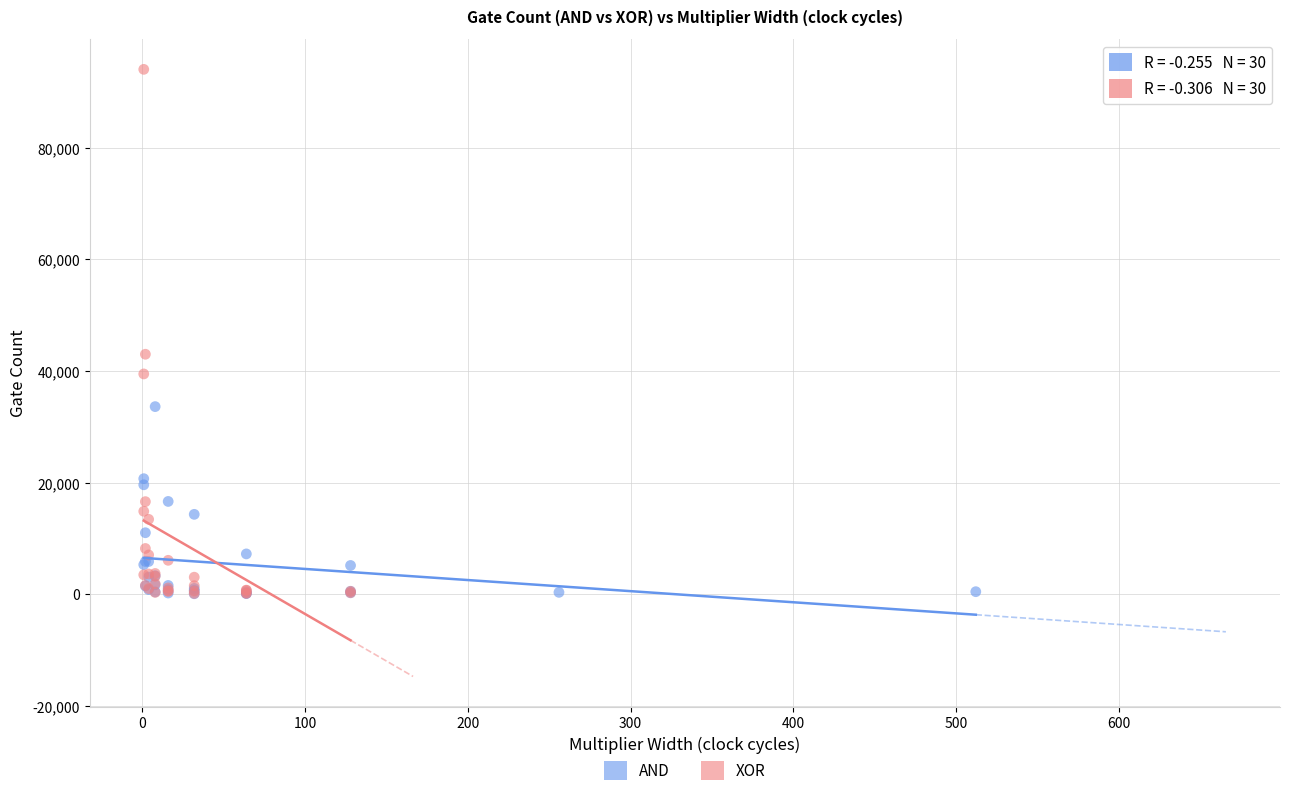

Which series has the largest Y range (max minus min)?

XOR